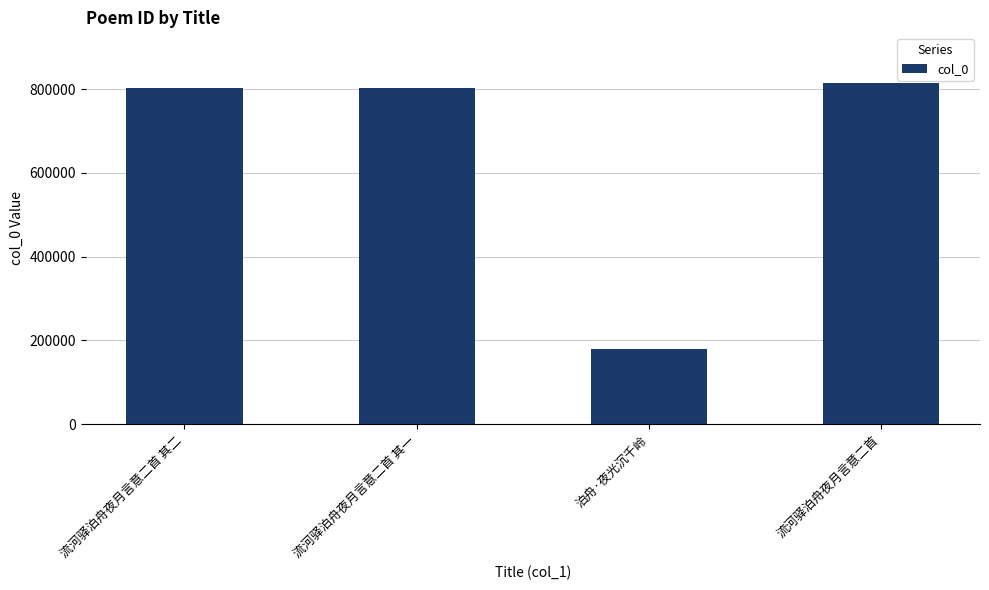

What is the value of the 1st bar from the left?

803408